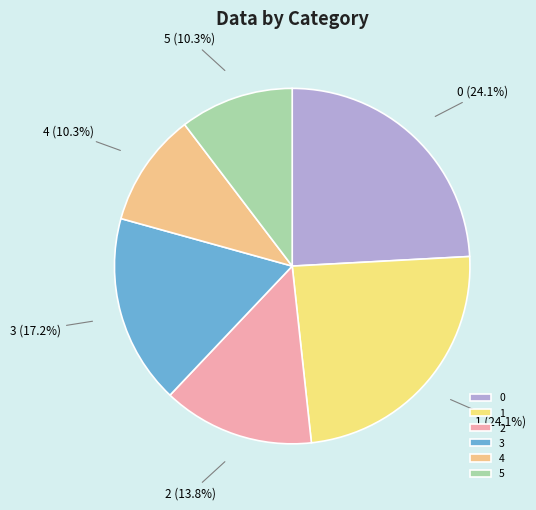

Do 5 and 1 together represent more than half of the pie?

No